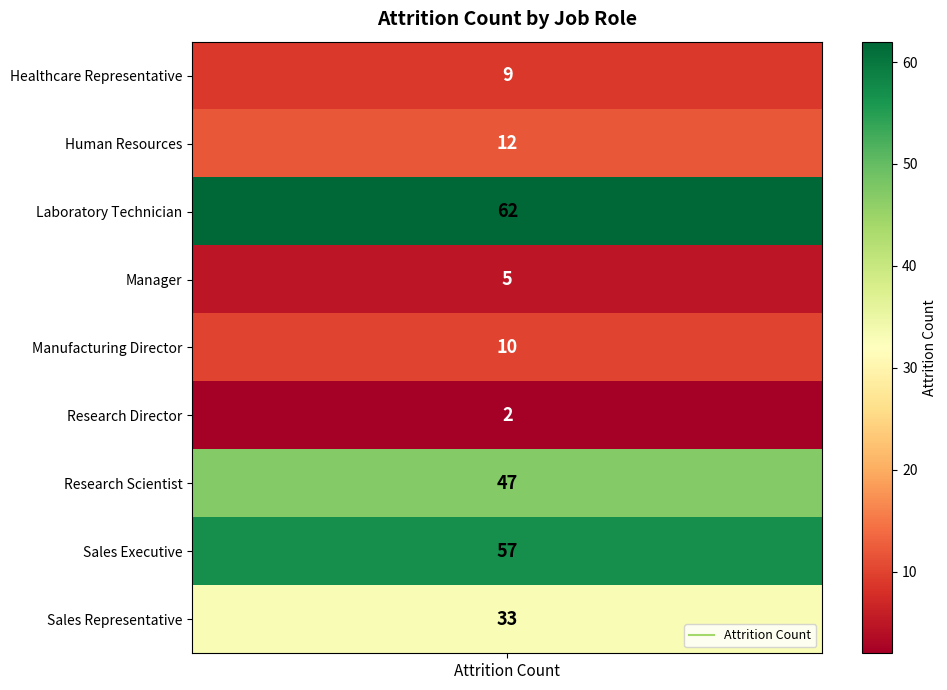

How many data points are above 12?

4